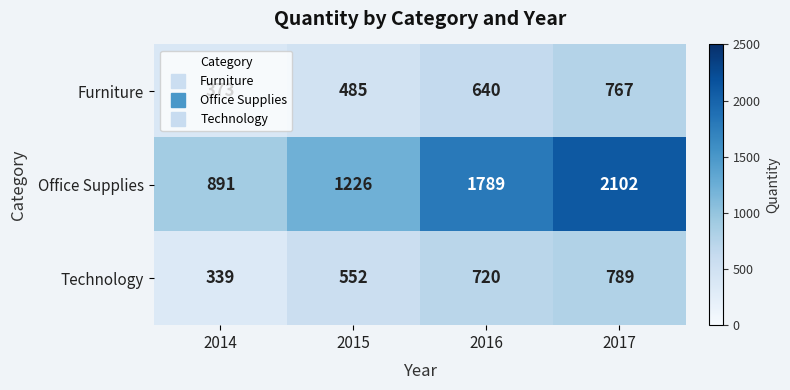

Where is Office Supplies nearest to the value 1496?

2015